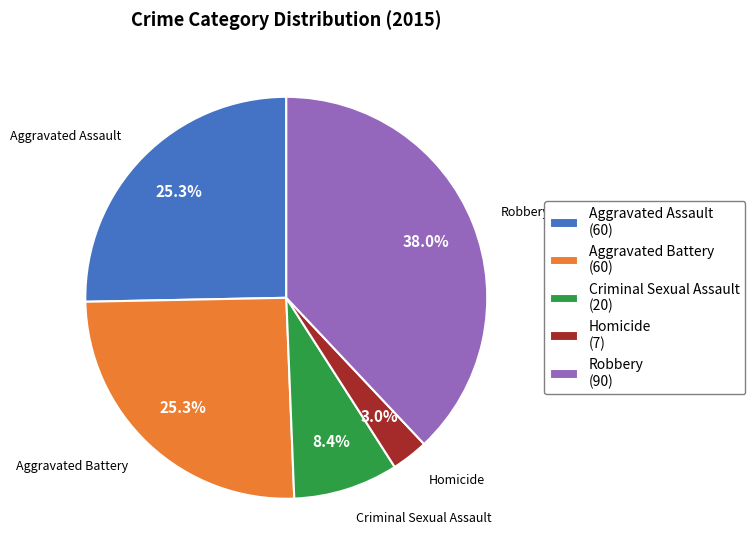

Is Aggravated Battery the majority of the pie?

No